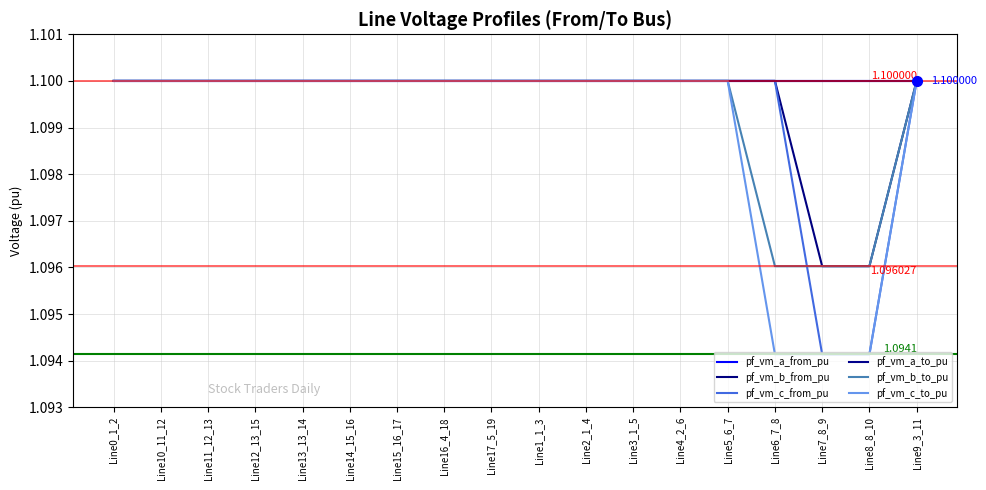

Which series has the widest spread of values?

pf_vm_c_from_pu